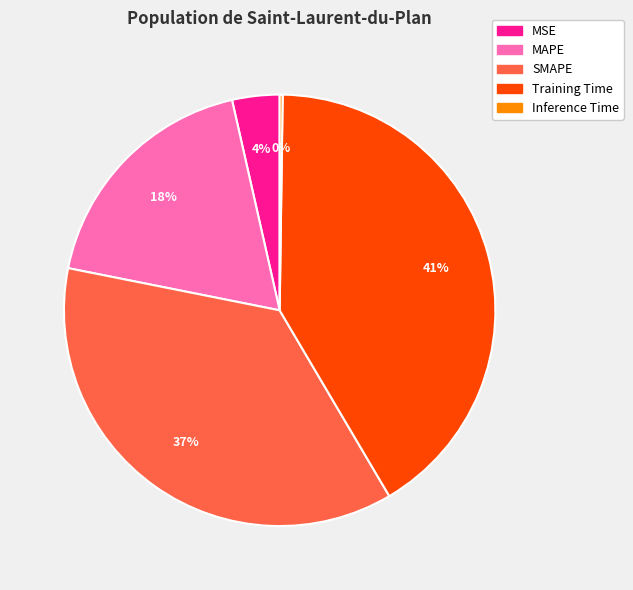

Which slice is the largest?

Training Time